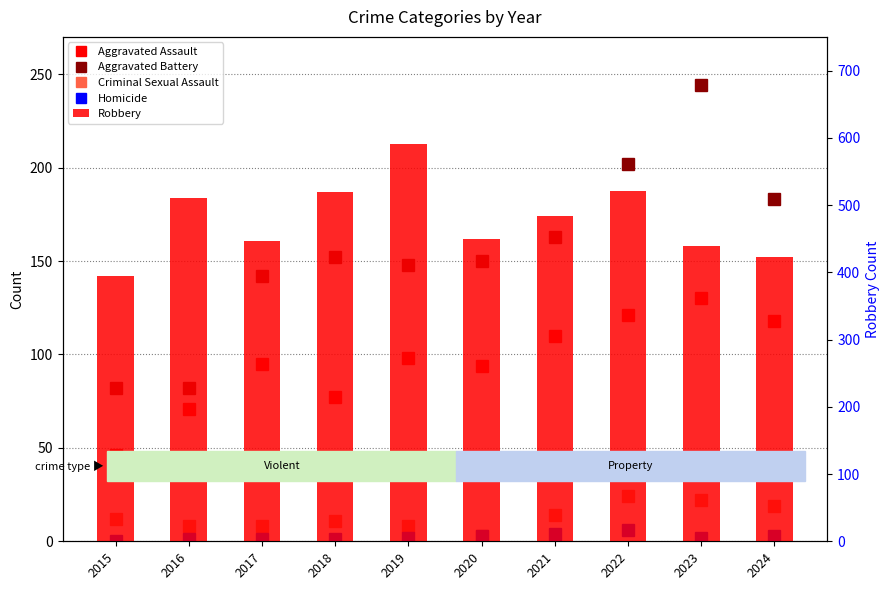

What is the value of the Robbery bar at the 7th from the left?

484